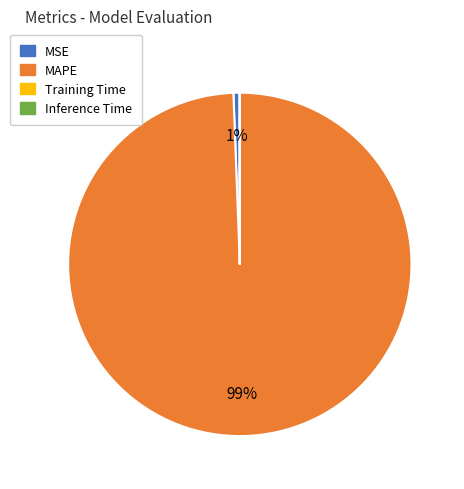

To the nearest percent, what is the average slice percentage?

25%